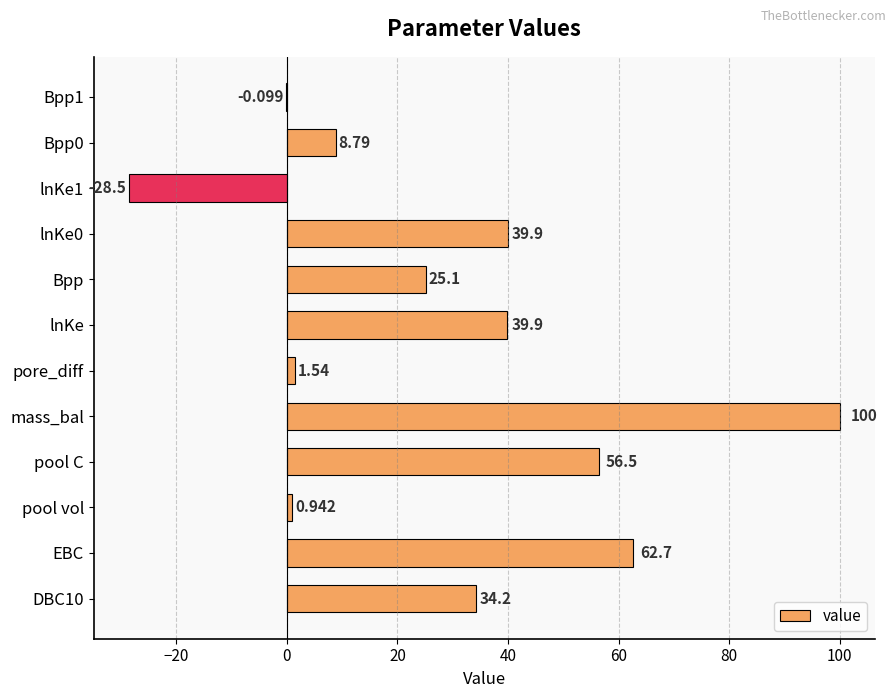

Between Bpp and EBC, which is larger?

EBC